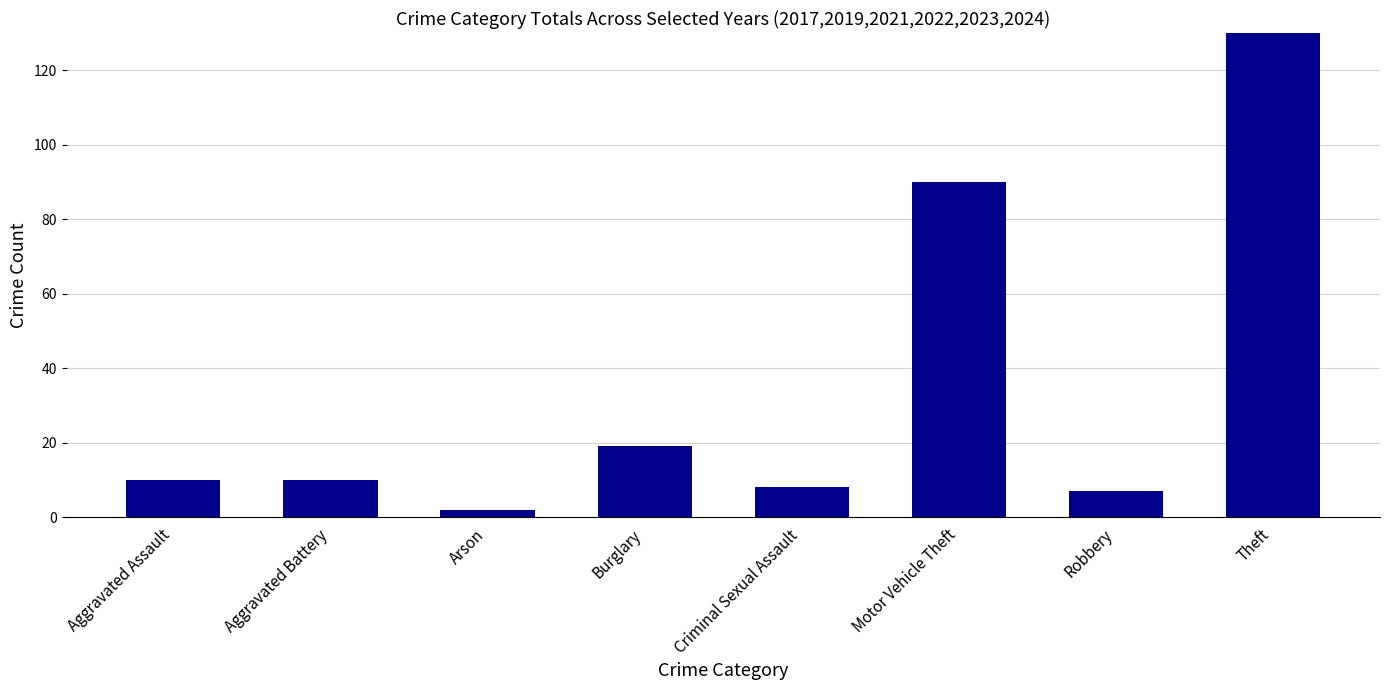

The value at Burglary is 19. True or false?

True